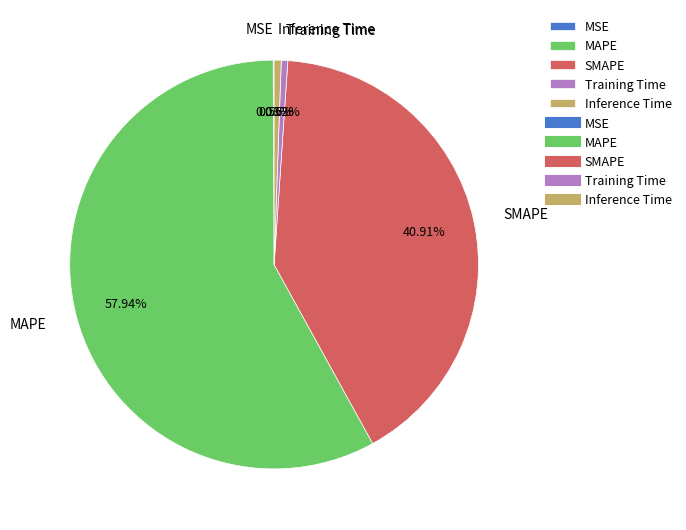

Does SMAPE account for over 50% of the chart?

No